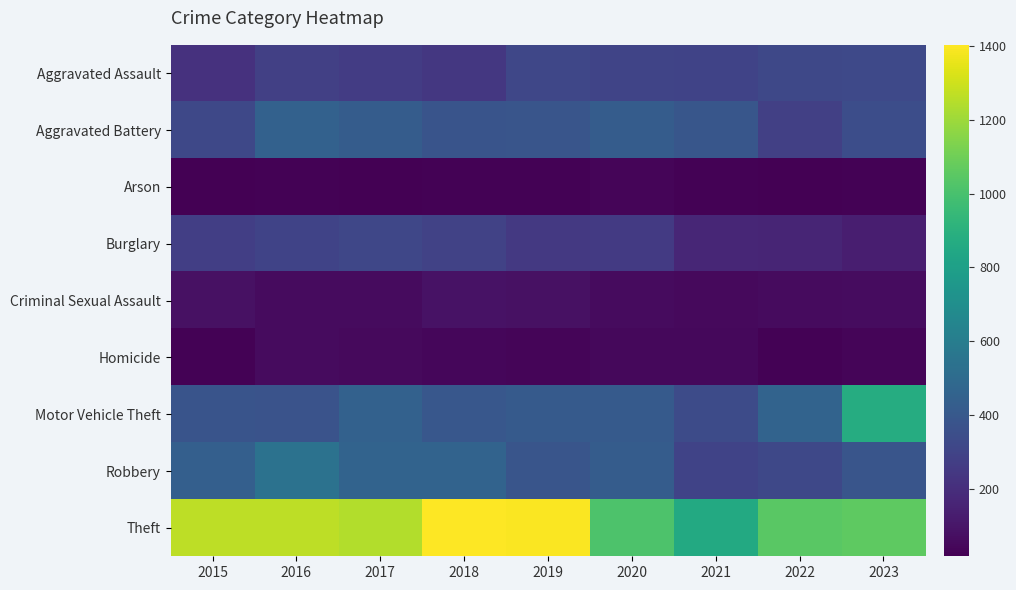

Rank the series by their maximum value, from highest to lowest.

Theft, Motor Vehicle Theft, Robbery, Aggravated Battery, Aggravated Assault, Burglary, Criminal Sexual Assault, Homicide, Arson